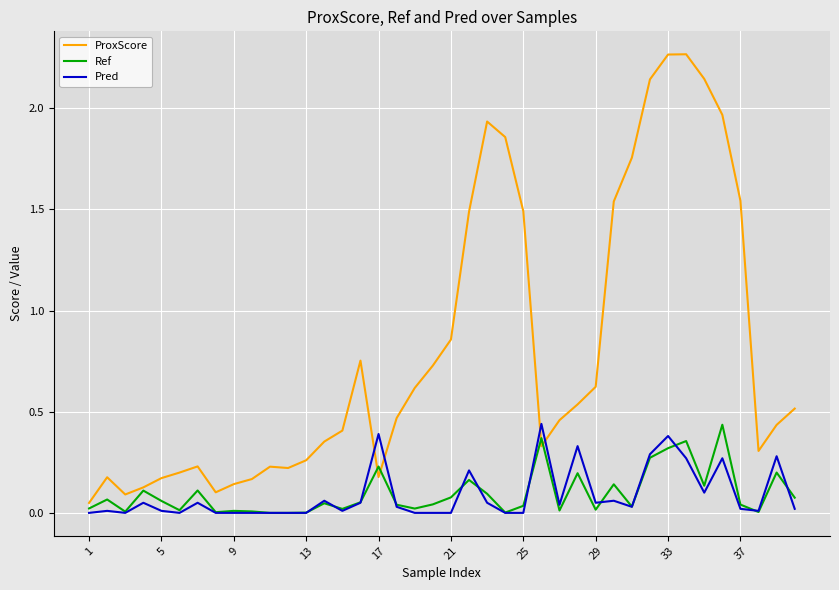

How many lines are shown in the chart?

3